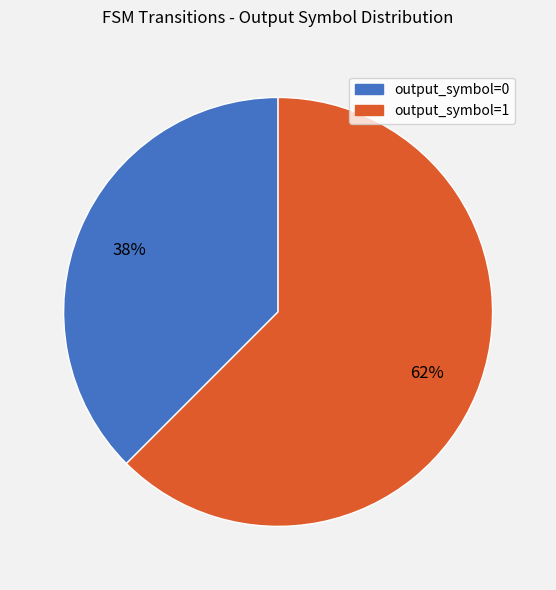

What is the smallest slice in the pie chart?

output_symbol=0